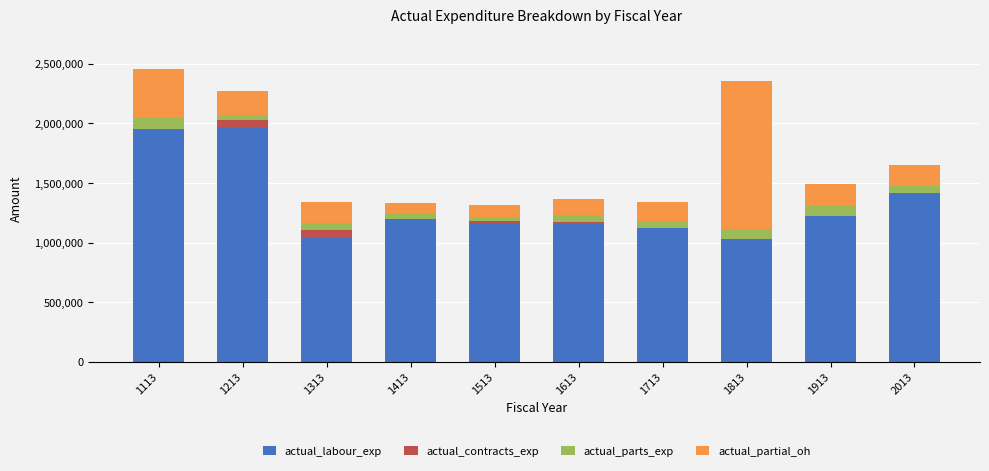

Is it true that actual_labour_exp equals 412348.8 at 1713?

False